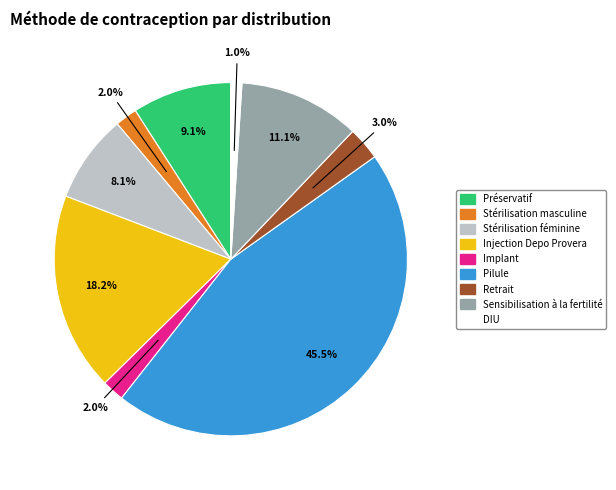

What is the largest slice in the pie chart?

Pilule